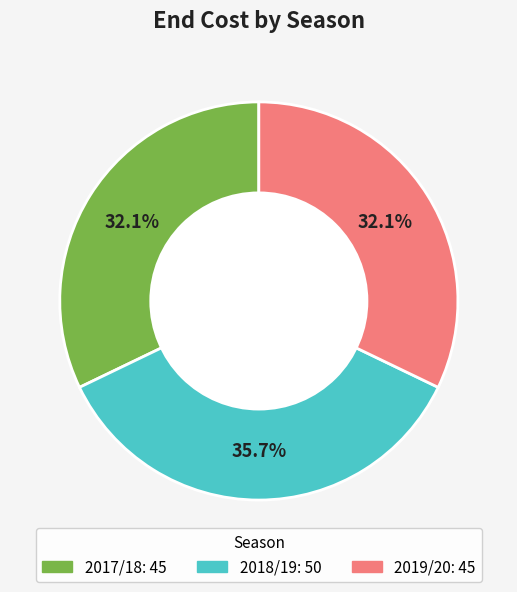

Does 2019/20 account for over 50% of the chart?

No